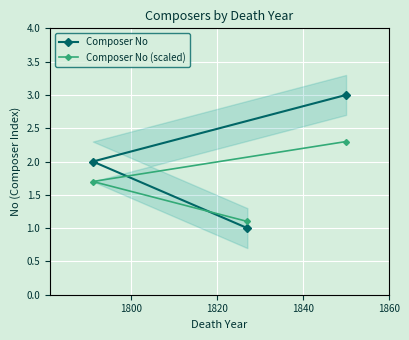

How many lines are shown in the chart?

2